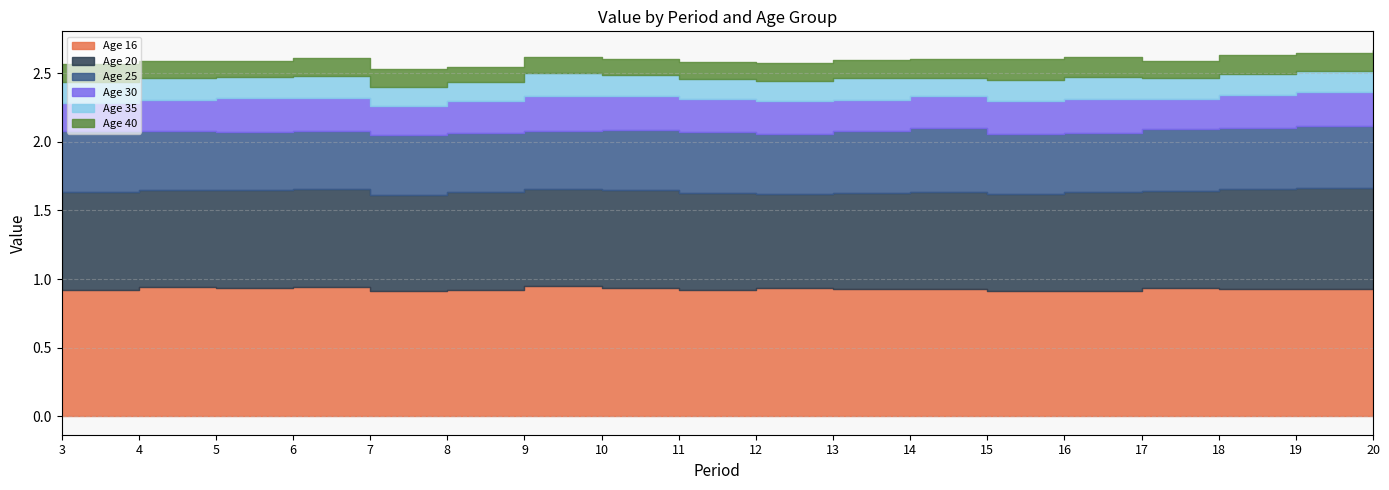

What is the spread (max minus min) of values at 5?

0.8